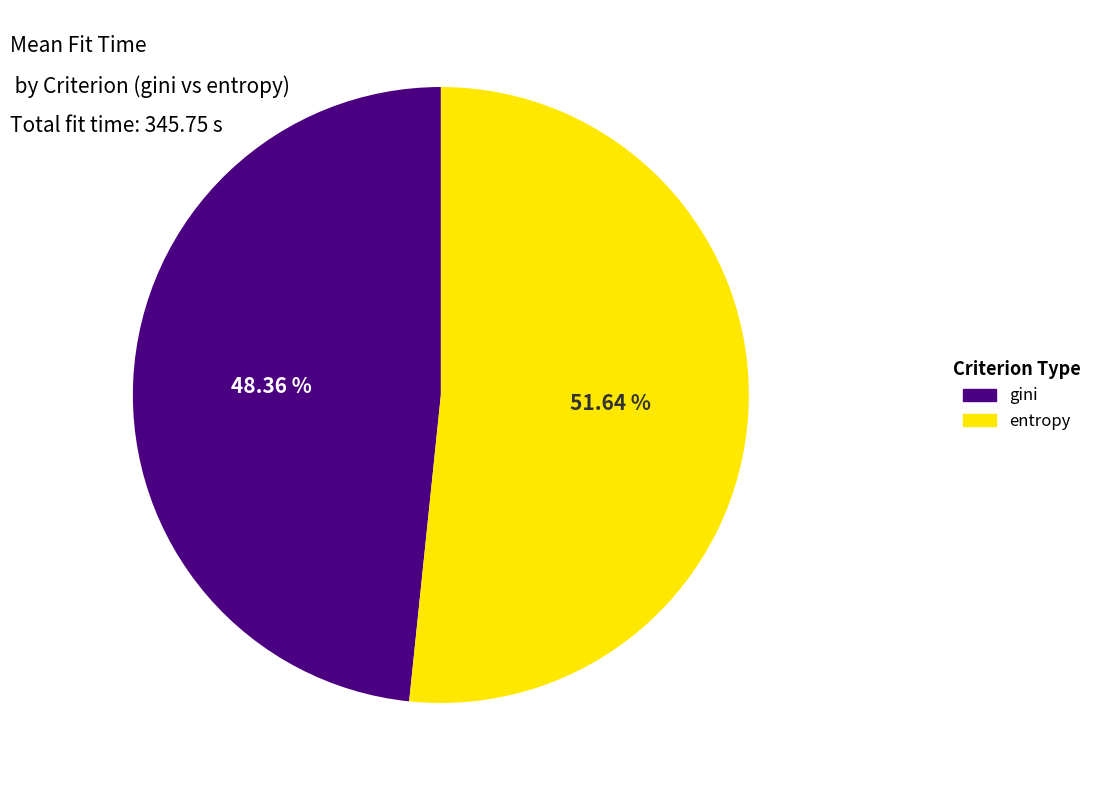

How many segments does this pie chart have?

2